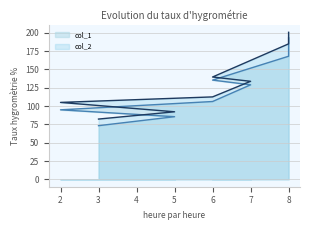

Which series has the widest spread of values?

col_1